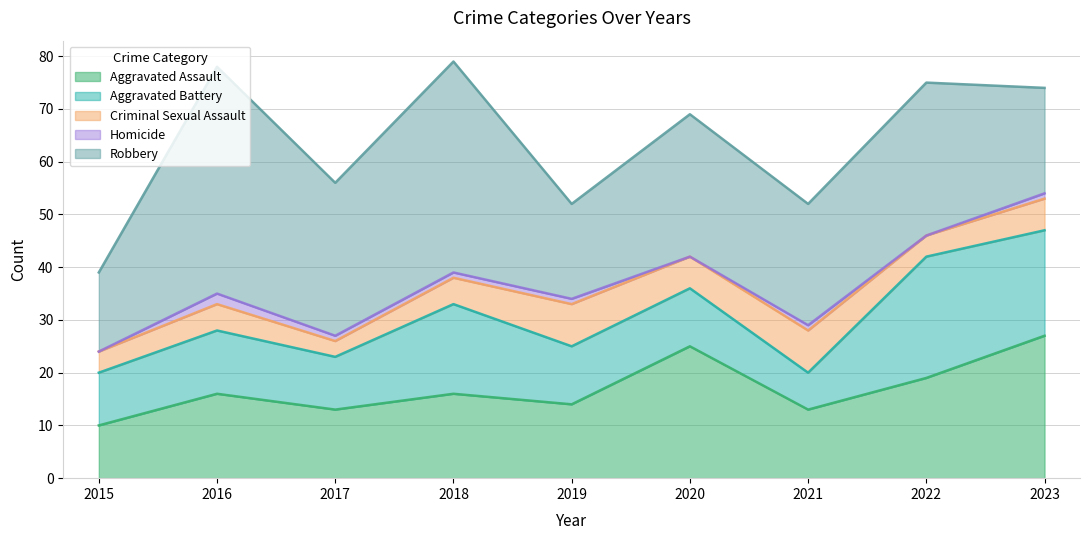

At which label is Aggravated Assault closest to 18?

2022